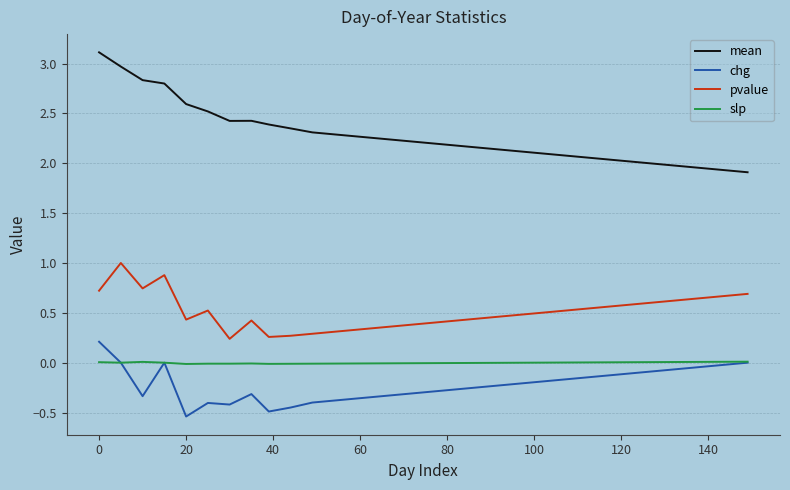

How many lines are shown in the chart?

4